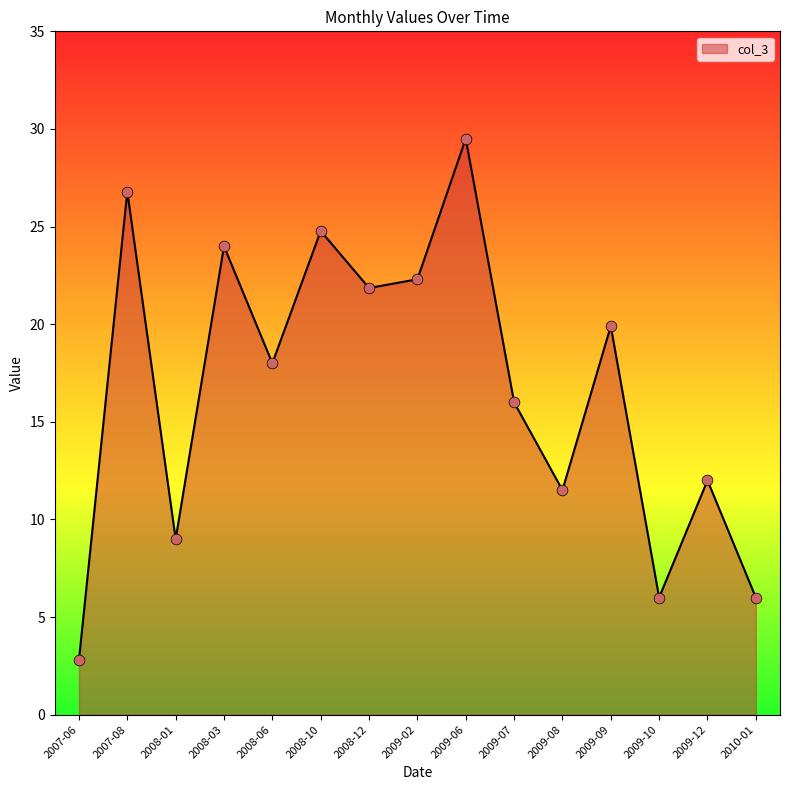

What is the change in value from 2007-08 to 2009-02?

-4.5